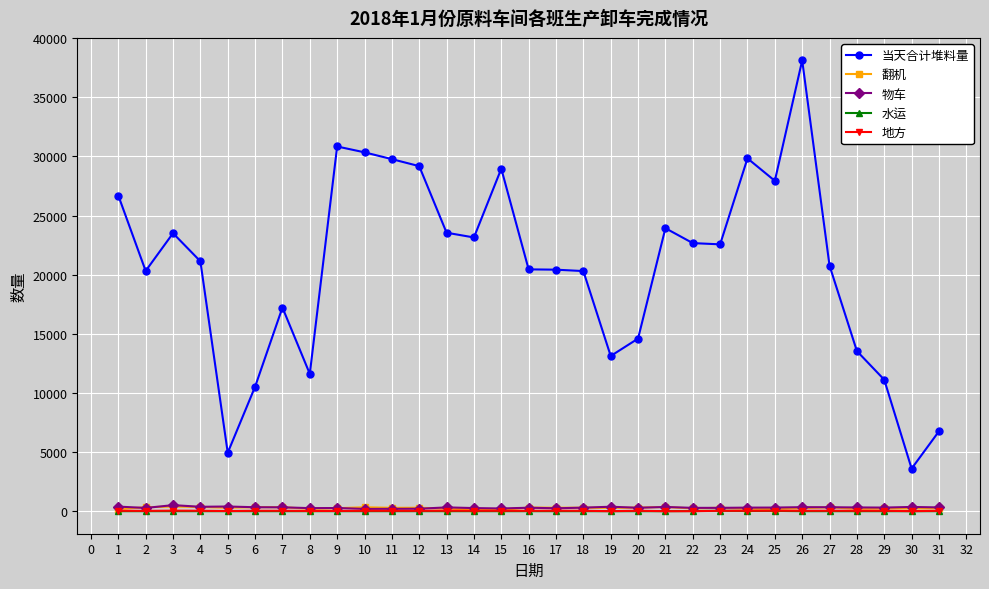

Between 11 and 26, which series saw the biggest shift?

当天合计堆料量